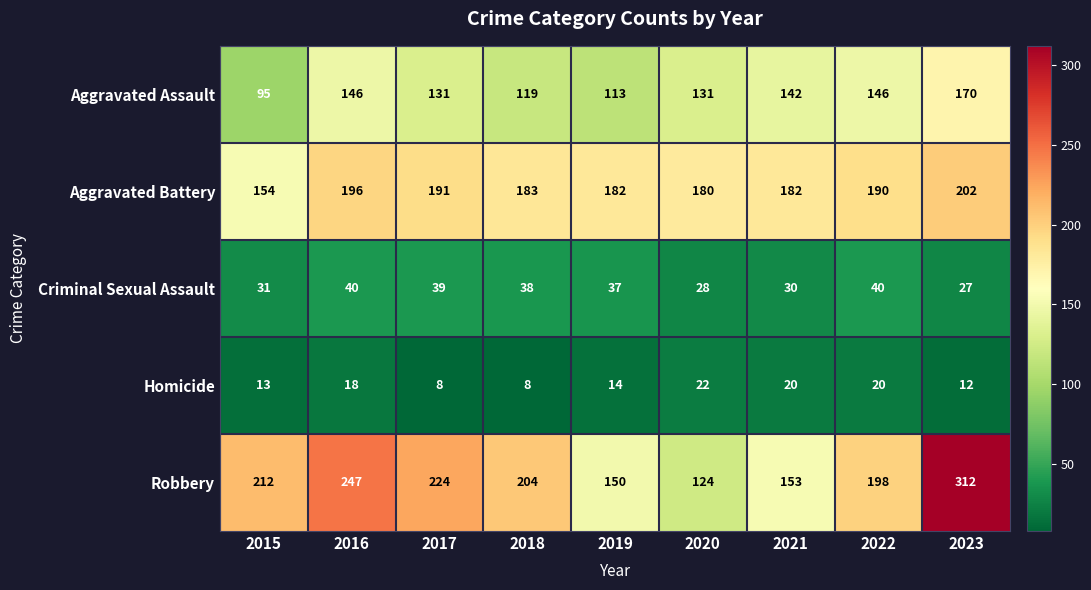

True or false: Aggravated Battery has a value of 196 at 2016.

True